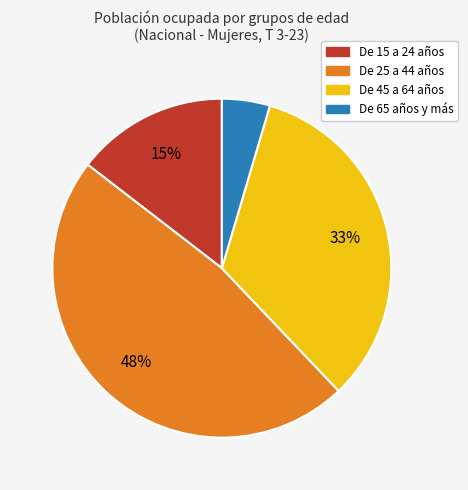

Which slice is the smallest?

De 65 años y más